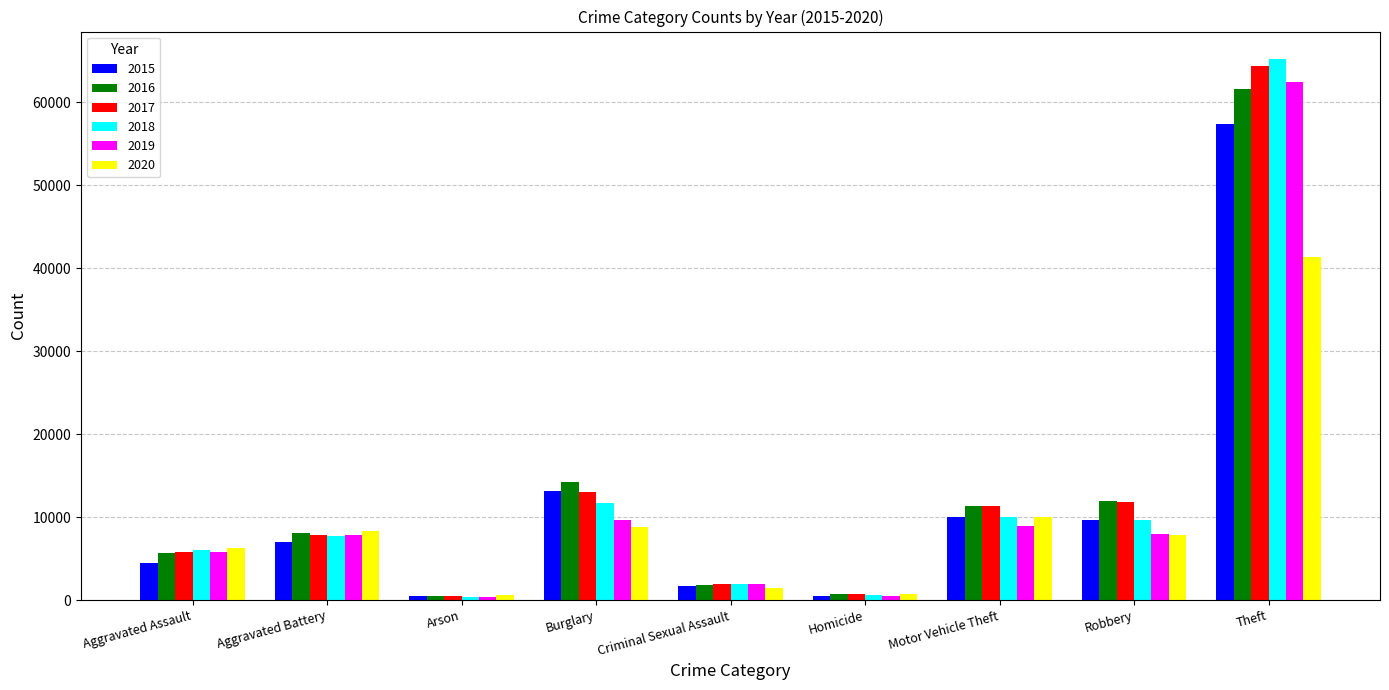

Where is 2016 nearest to the value 31067?

Burglary